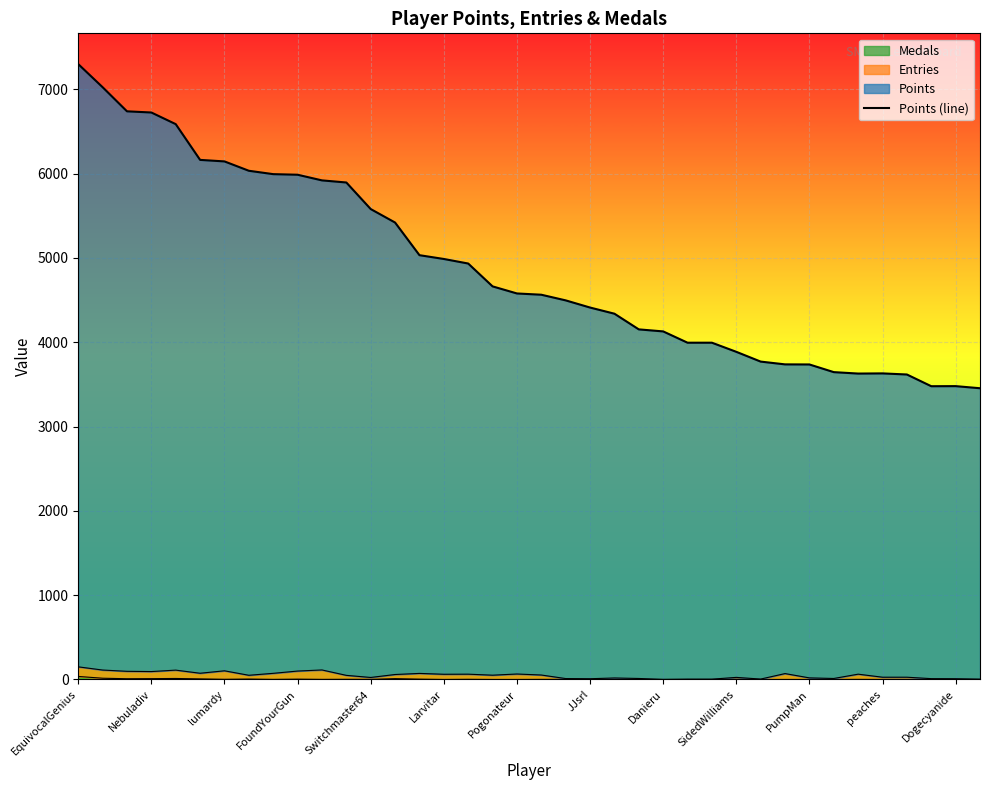

Reading left to right, transcribe all the data shown in this chart.

7298	7024	6738	6724	6586	6162	6144	6033	5993	5986	5919	5894	5579	5419	5032	4987	4933	4662	4578	4563	4496	4411	4338	4152	4128	3994	3994	3886	3770	3737	3736	3645	3628	3630	3617	3478	3479	3454